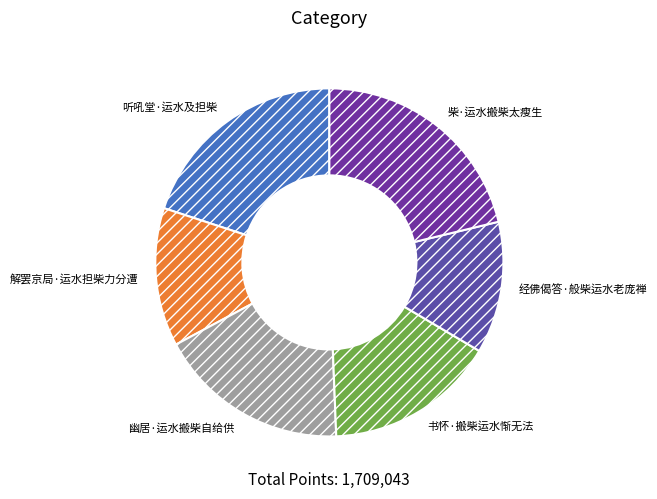

How many slices are in this pie chart?

6